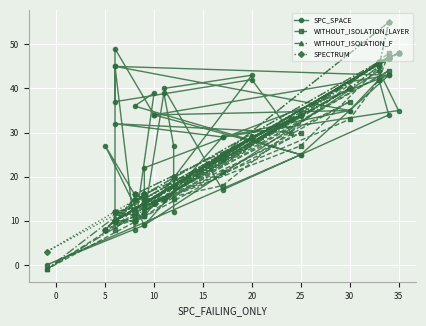

What is the greatest value displayed?

55